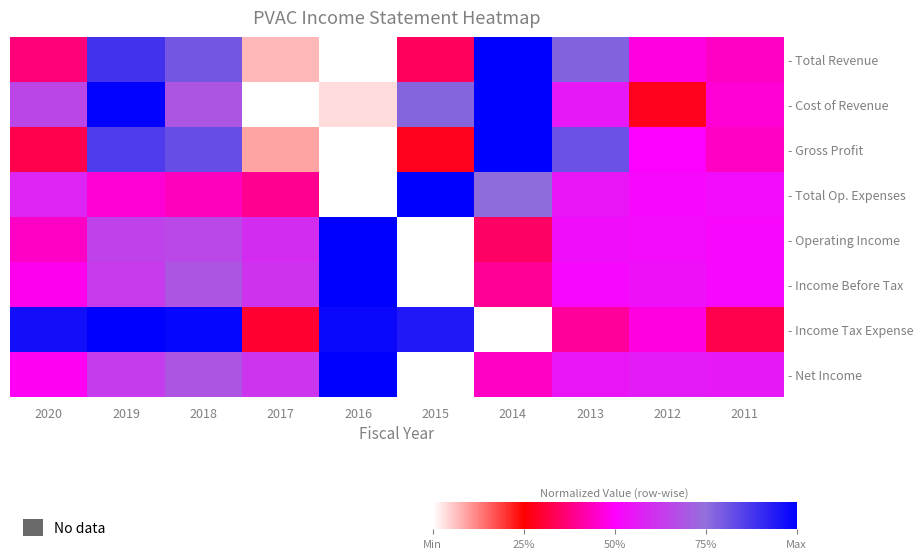

Which series changed the most between 2015 and 2011?

- Income Tax Expense